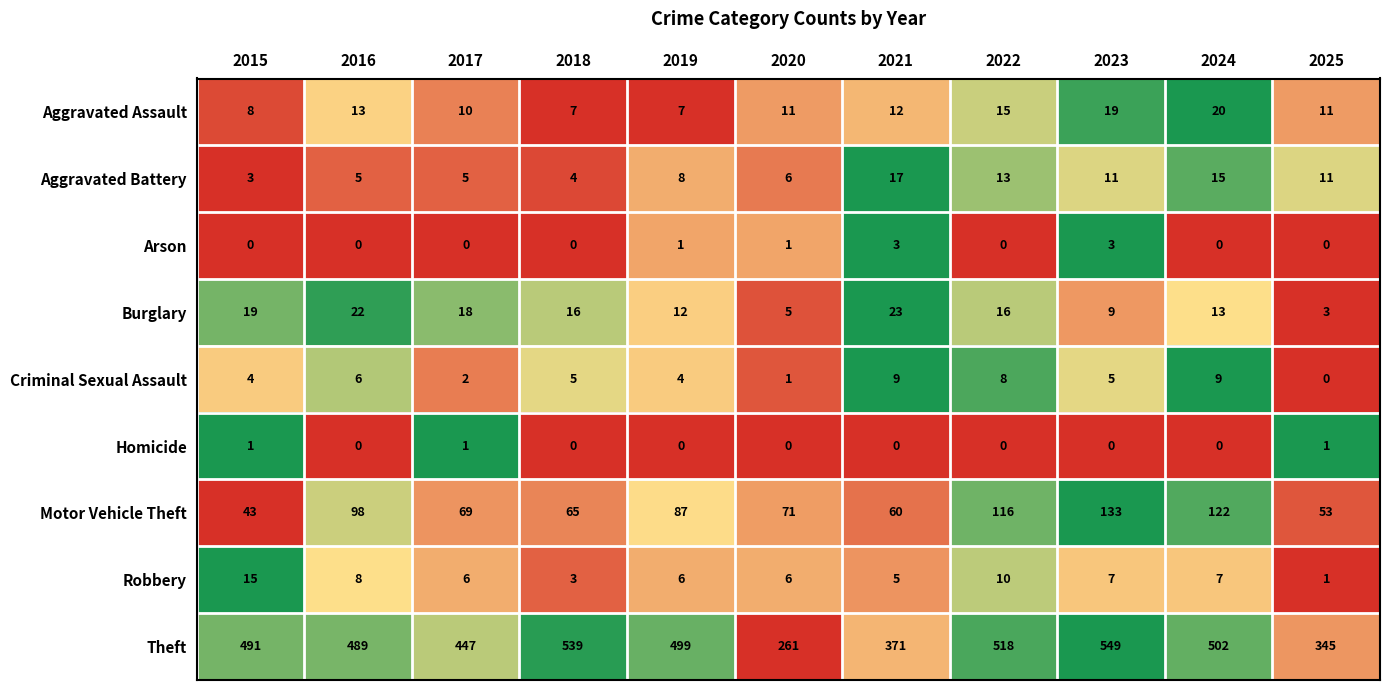

Which series has the widest spread of values?

Theft